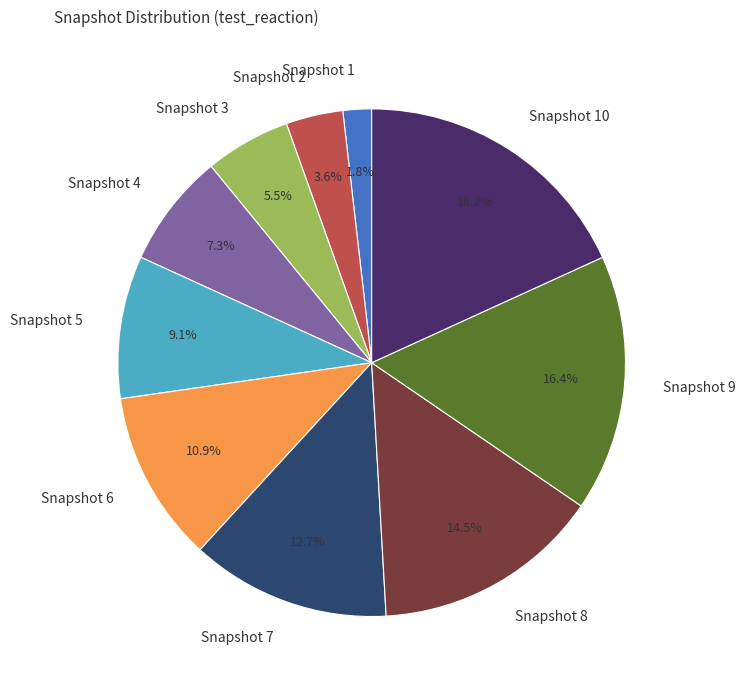

To the nearest percent, what is the difference between the Snapshot 10 and Snapshot 4 slice percentages?

11%